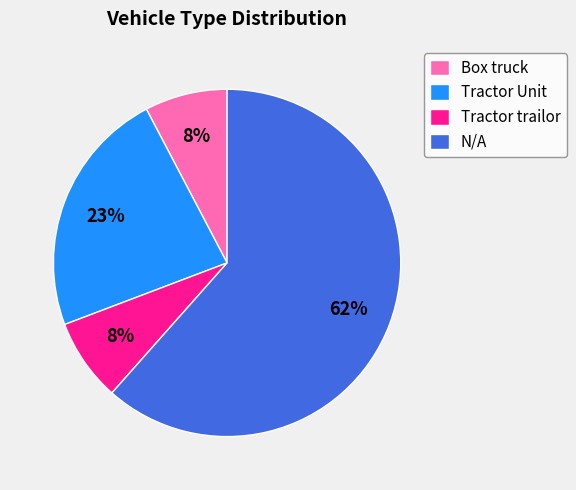

Combined, do Tractor Unit and Tractor trailor account for over 50%?

No